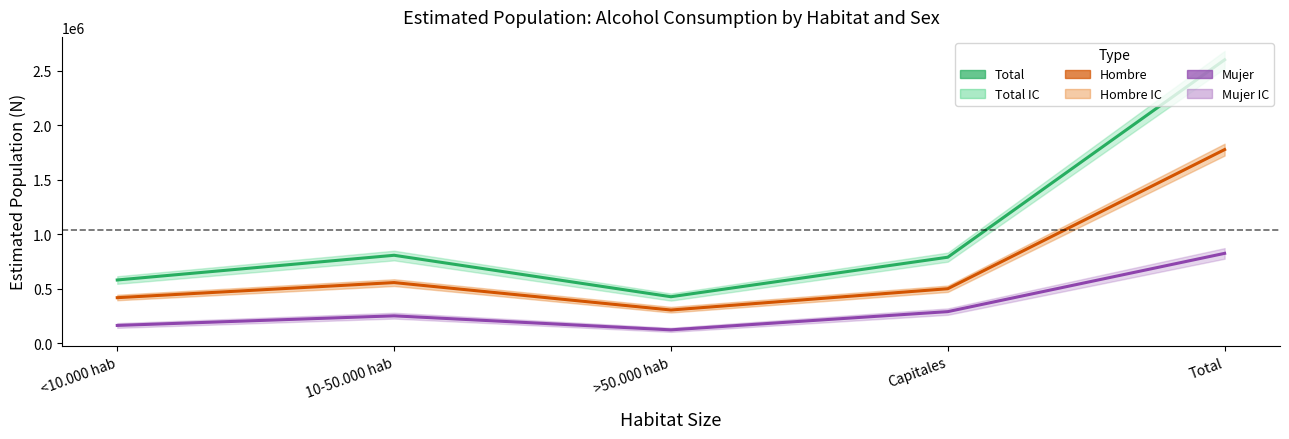

What is the value of the Total point at the 1st from the left?

579539